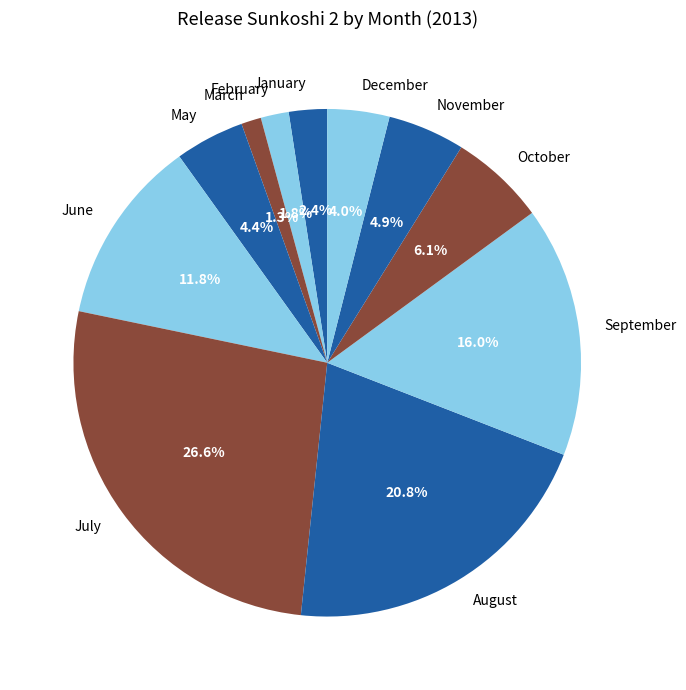

Does September represent more than half of the total?

No